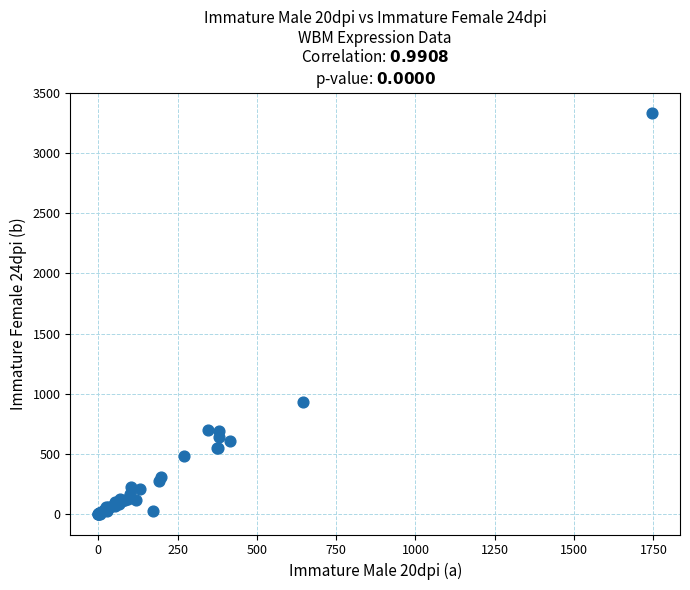

What Y value in the scatter plot is closest to 1667?

936.7